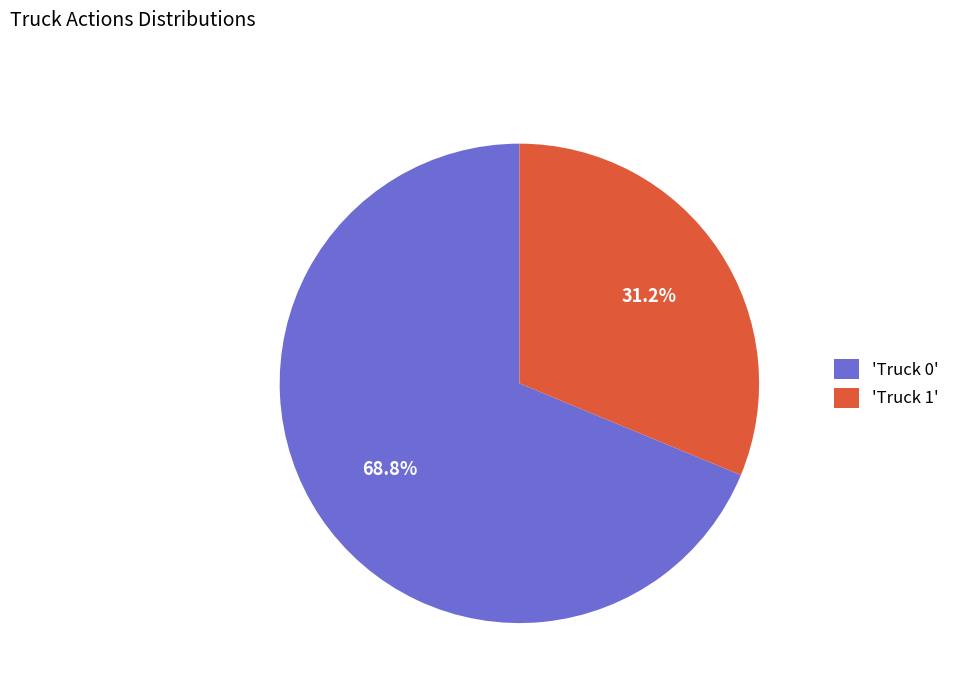

Combined, do 'Truck 0' and 'Truck 1' account for over 50%?

Yes